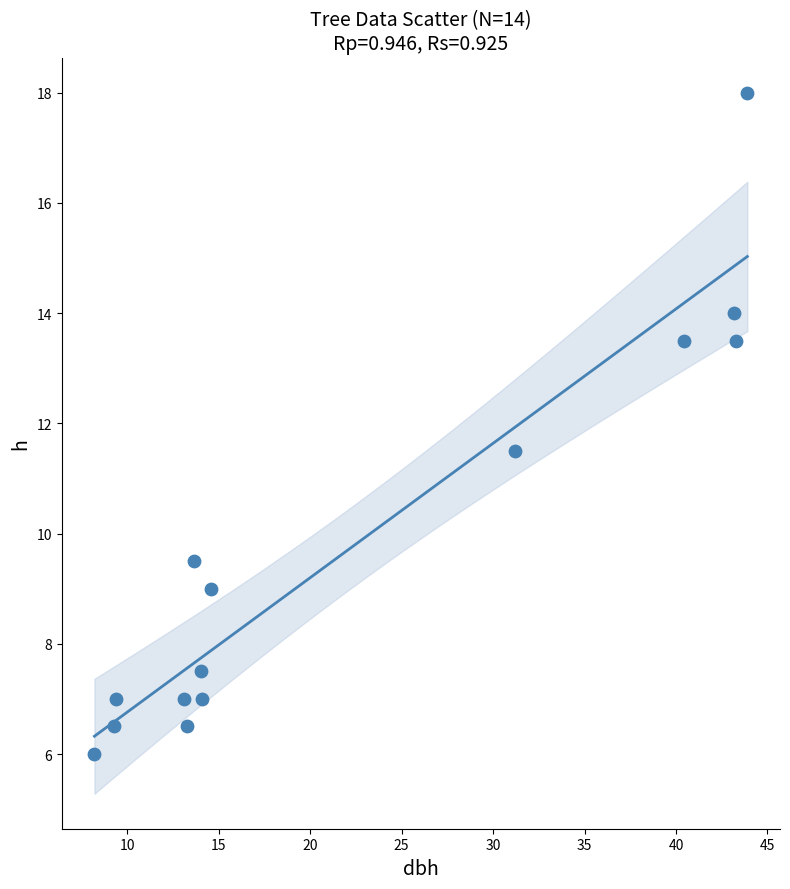

What Y value in the scatter plot is closest to 12?

11.5